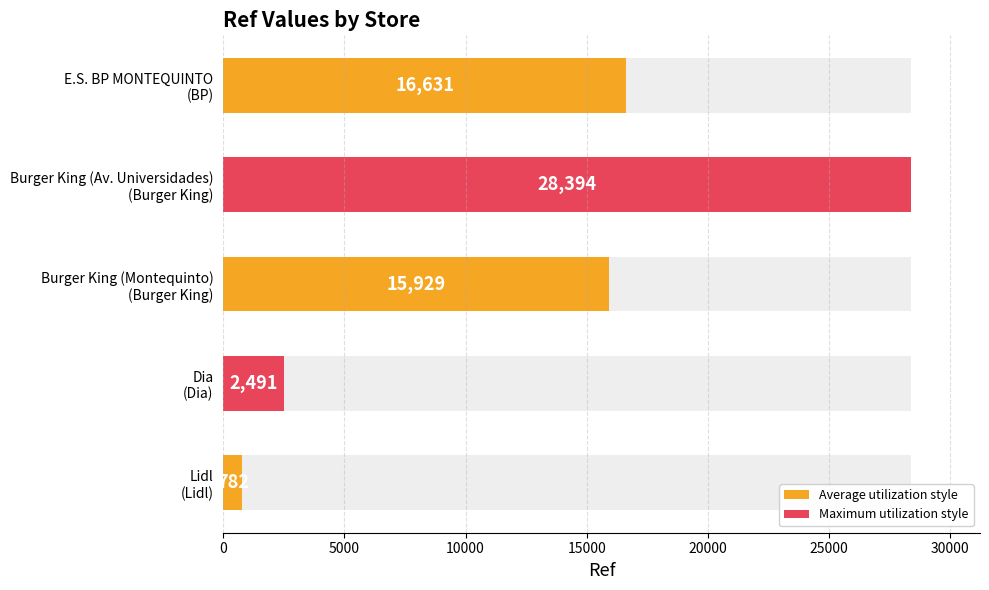

What is the value of the 2nd bar from the left?

28394